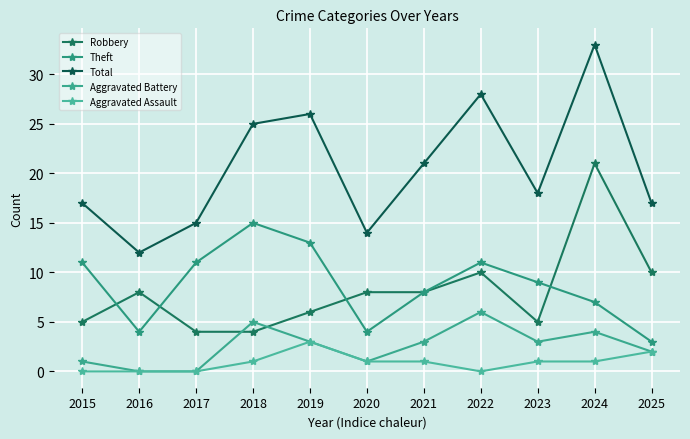

Rank the series by their maximum value, from lowest to highest.

Aggravated Assault, Aggravated Battery, Theft, Robbery, Total